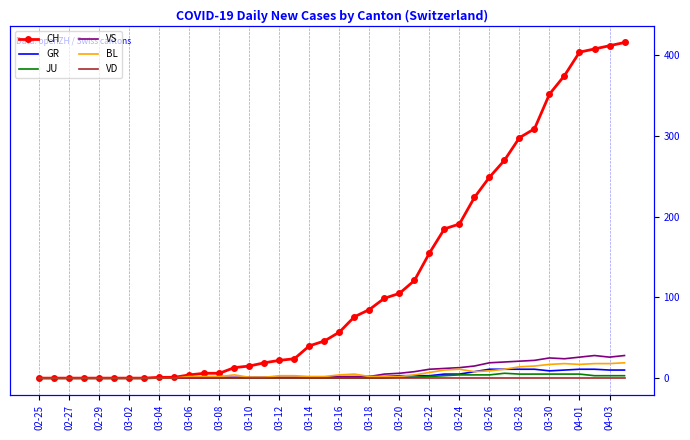

Rank the series at 03-18 from highest to lowest value.

CH, BL, GR, JU, VS, VD